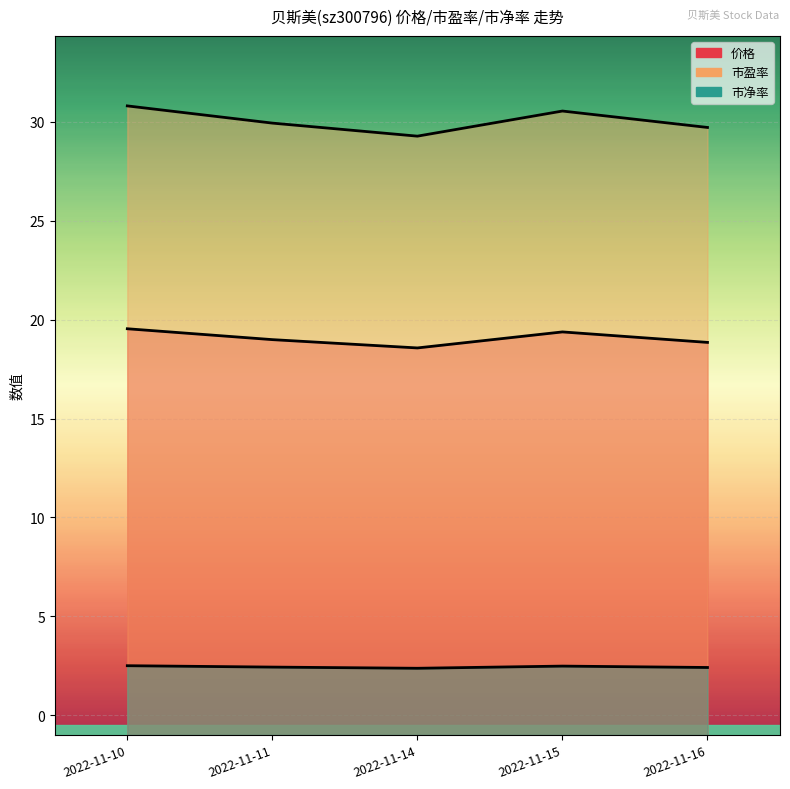

Is the value of 价格 at 2022-11-10 greater than the value of 市净率 at 2022-11-16?

Yes